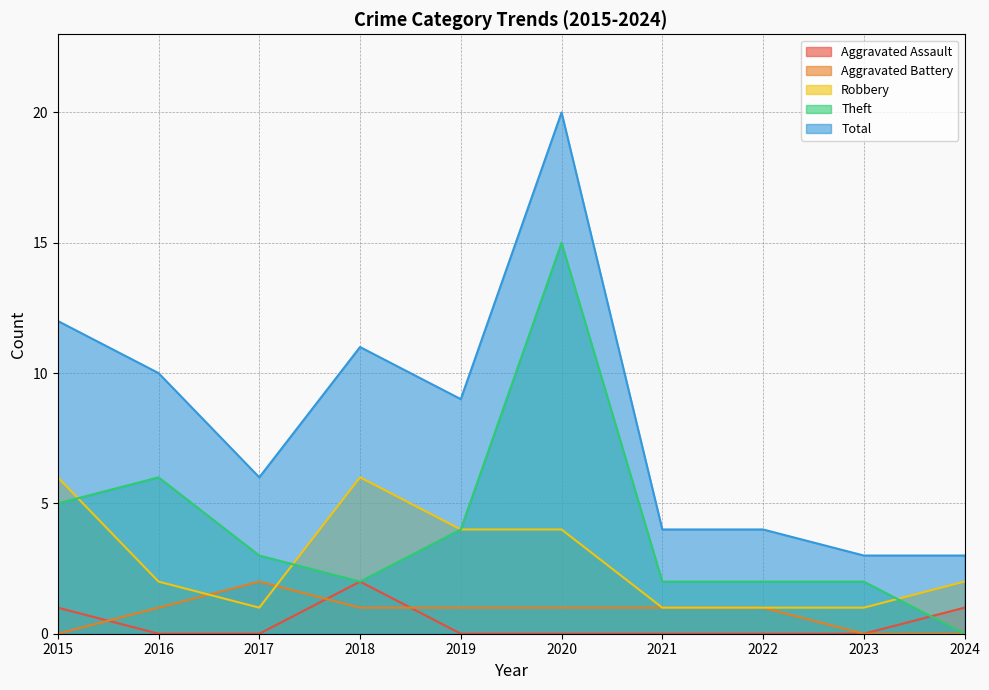

Where is the first local minimum for Robbery?

2017